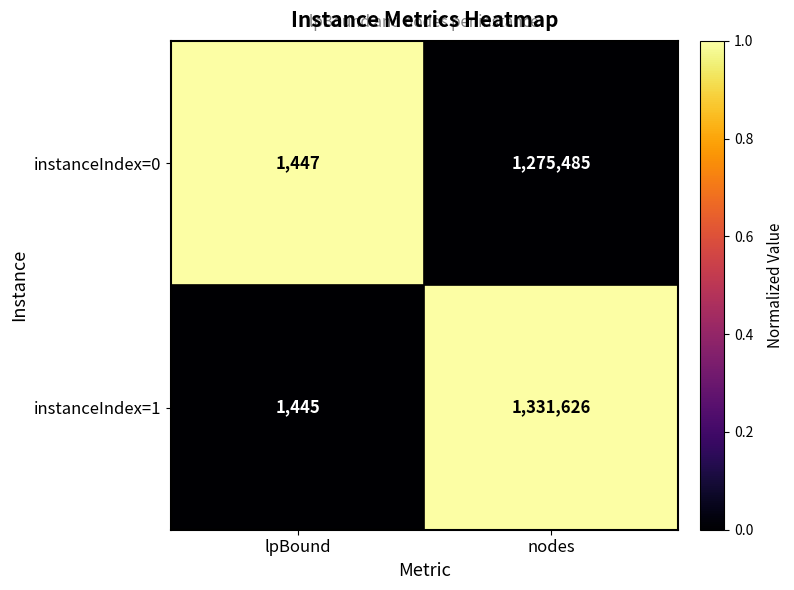

Is the value of instanceIndex=0 at nodes greater than the value of instanceIndex=1 at nodes?

No